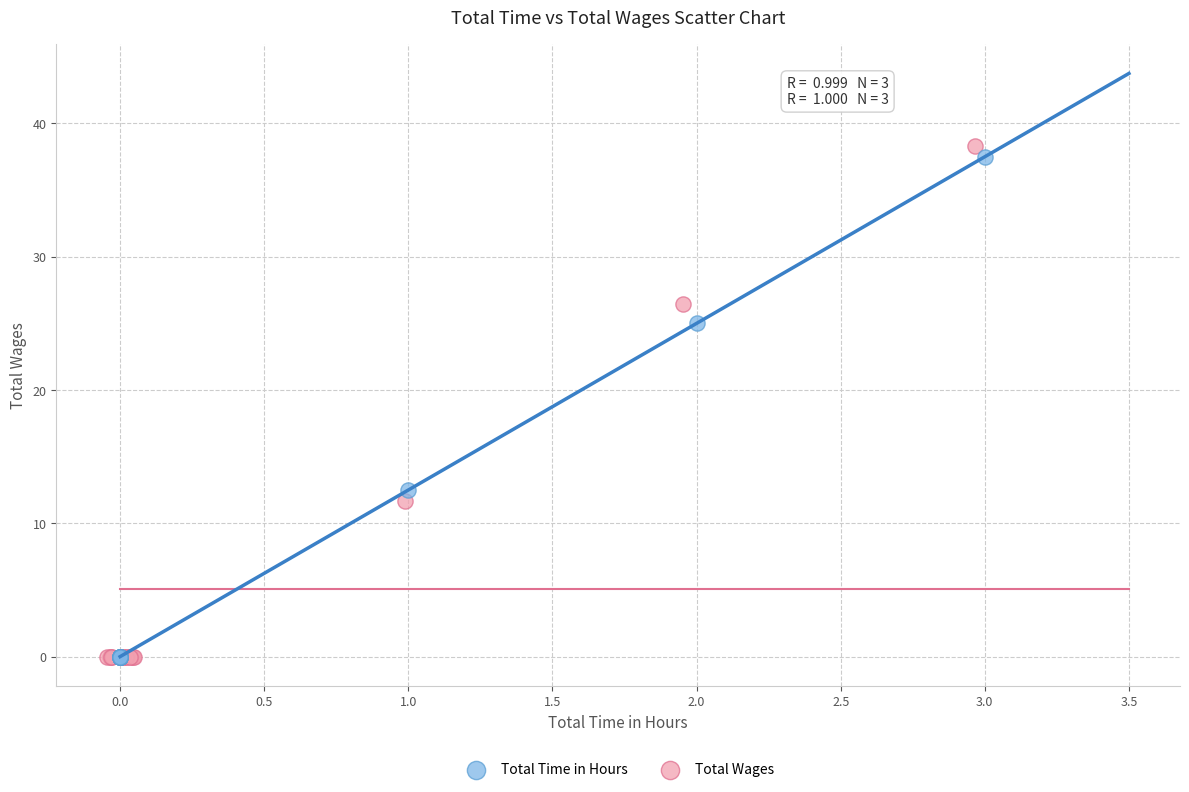

Which series has the widest spread of Y values?

Total Wages